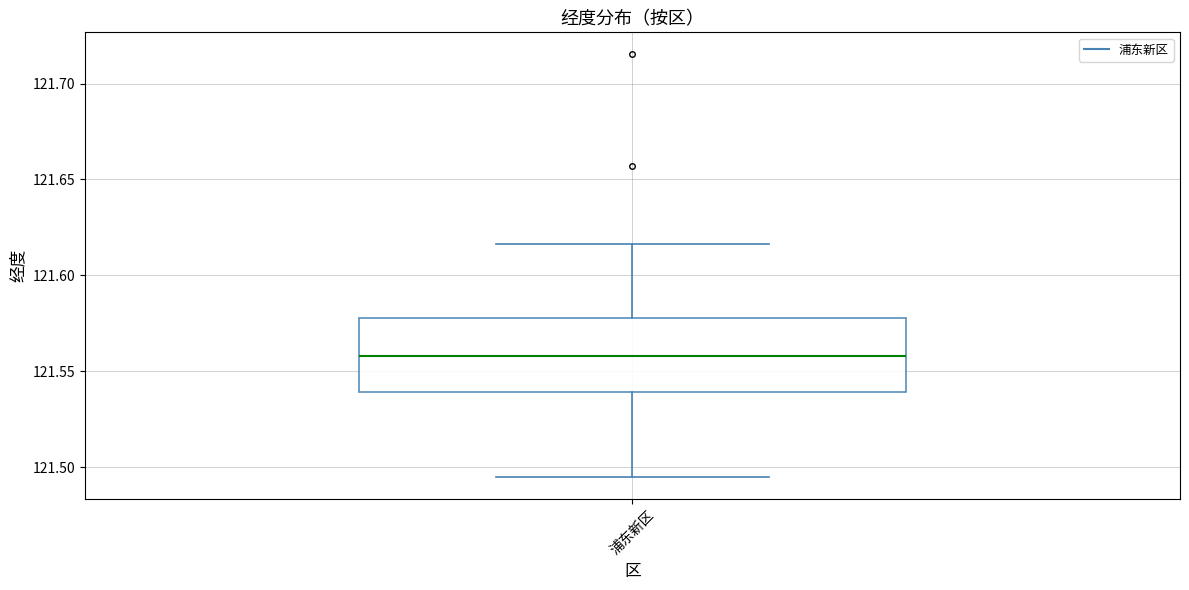

Transcribe this box plot: give where the median line is, the range the box spans, and where the two whiskers end, as read against the y-axis. The values are not printed on the chart, so give them approximately, as read against the axis.

median 121.560, box 121.540 to 121.580, whiskers 121.495 to 121.615